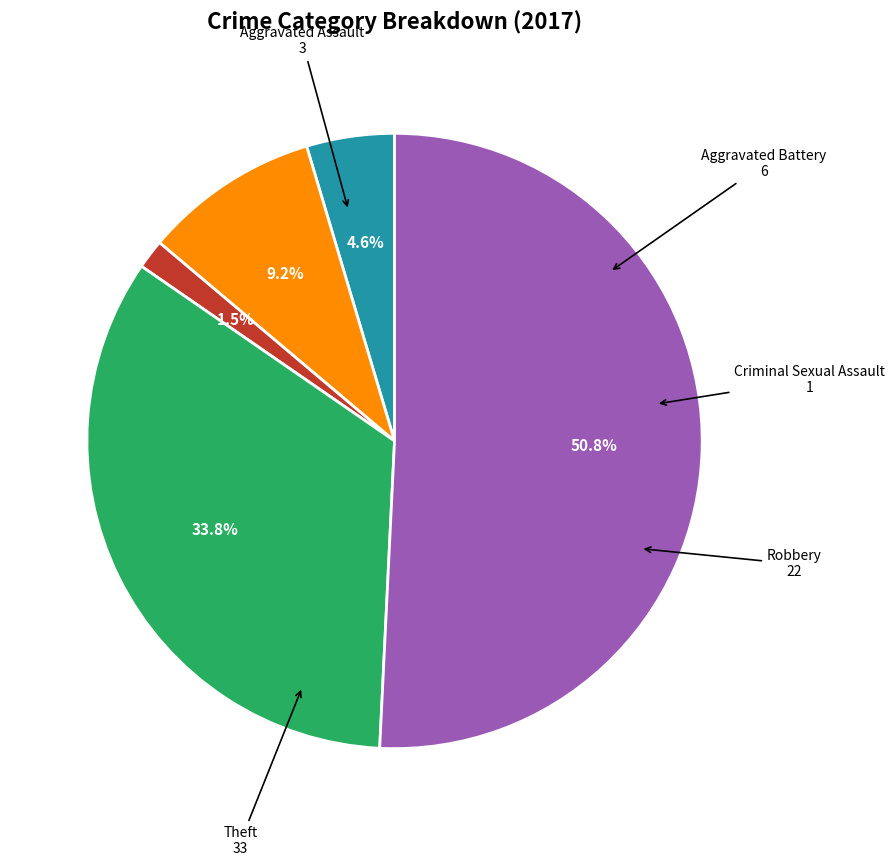

How many slices are in this pie chart?

5